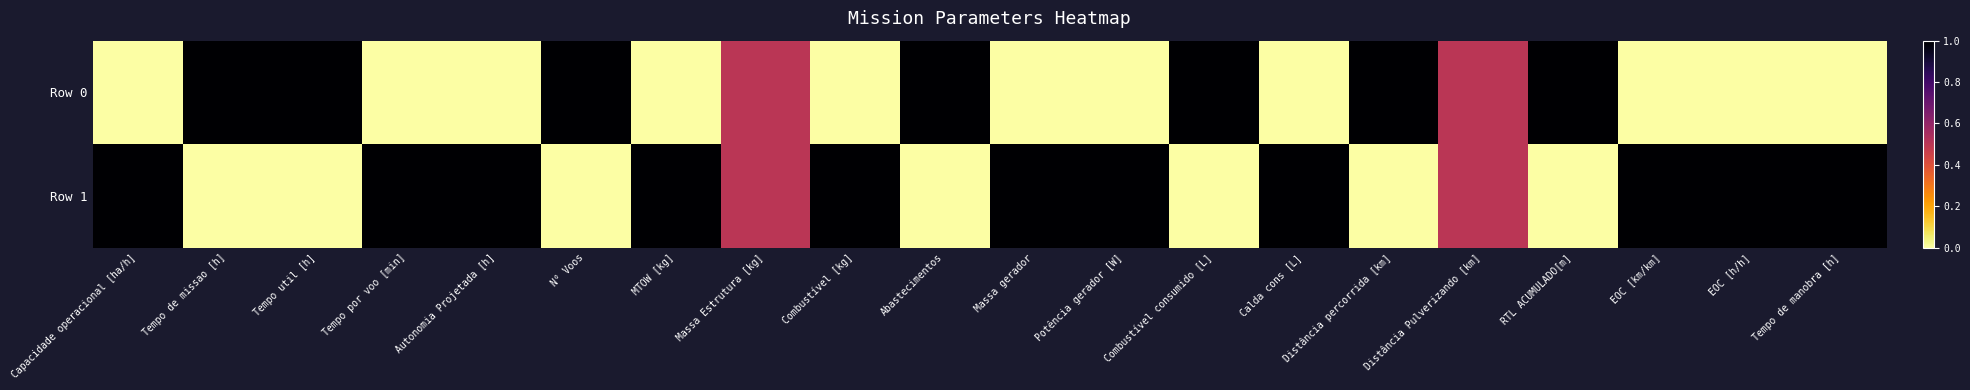

Count the number of data series in this chart.

2